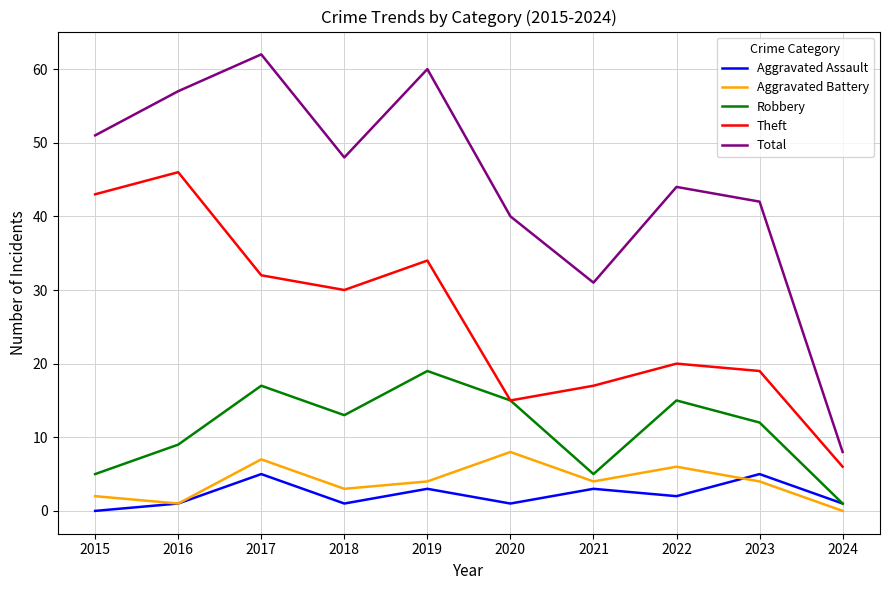

Rank the series by their maximum value, from lowest to highest.

Aggravated Assault, Aggravated Battery, Robbery, Theft, Total